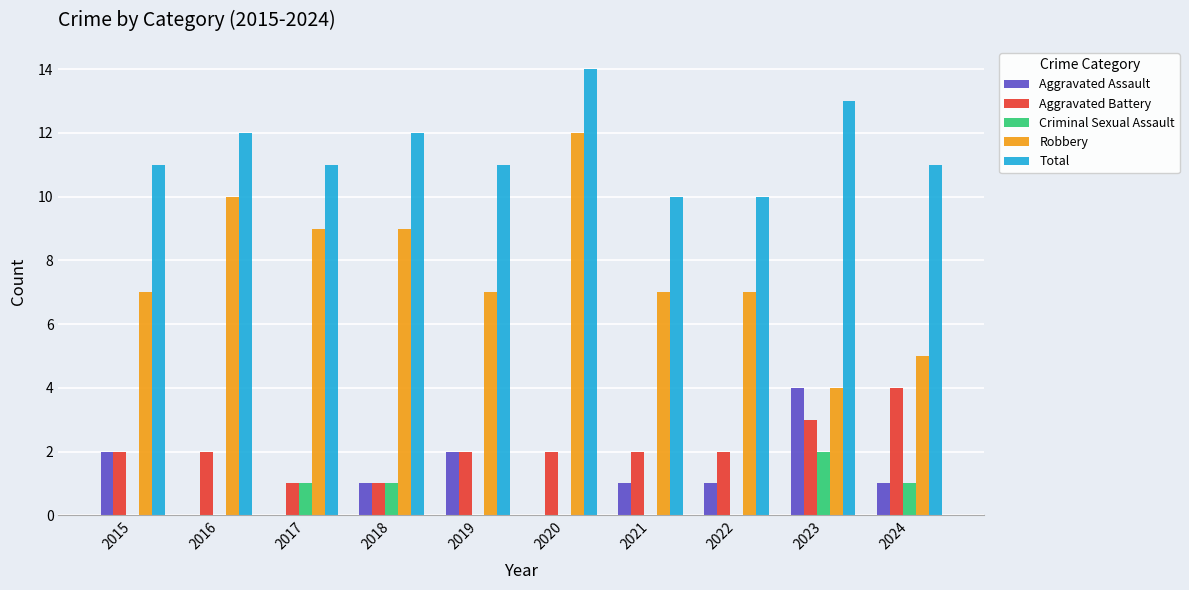

How many categories are shown in the chart?

10